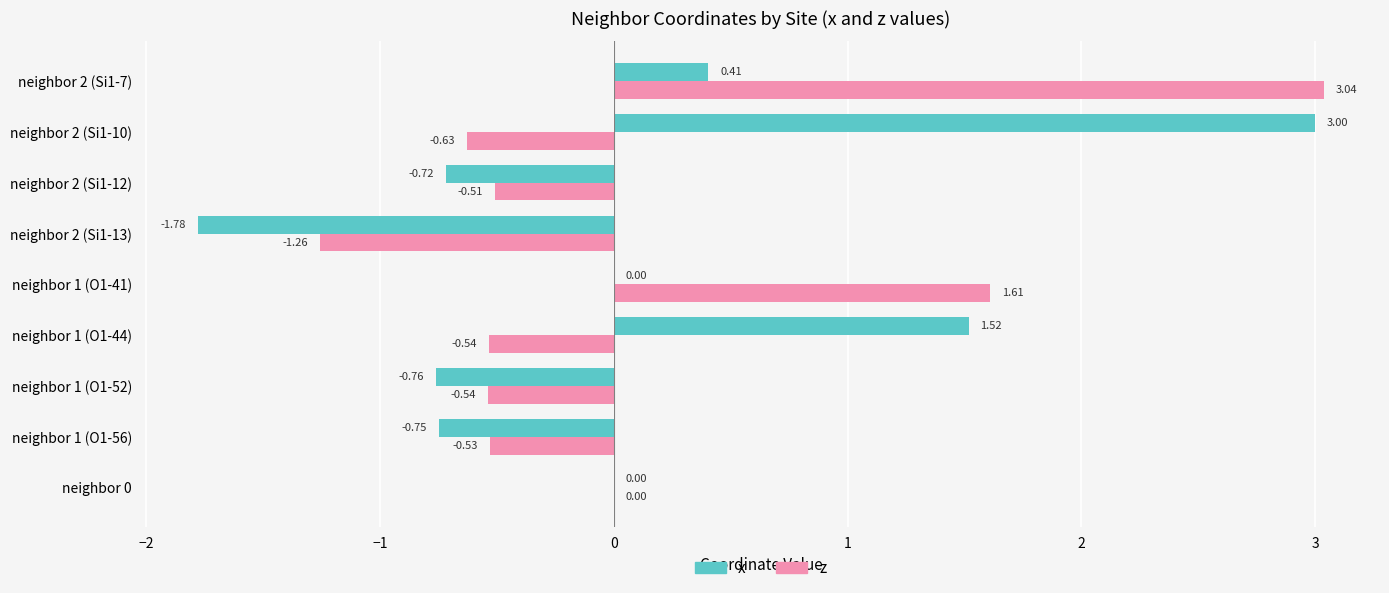

What is the sum of the z values at neighbor 2 (Si1-10) and neighbor 1 (O1-41)?

1.0